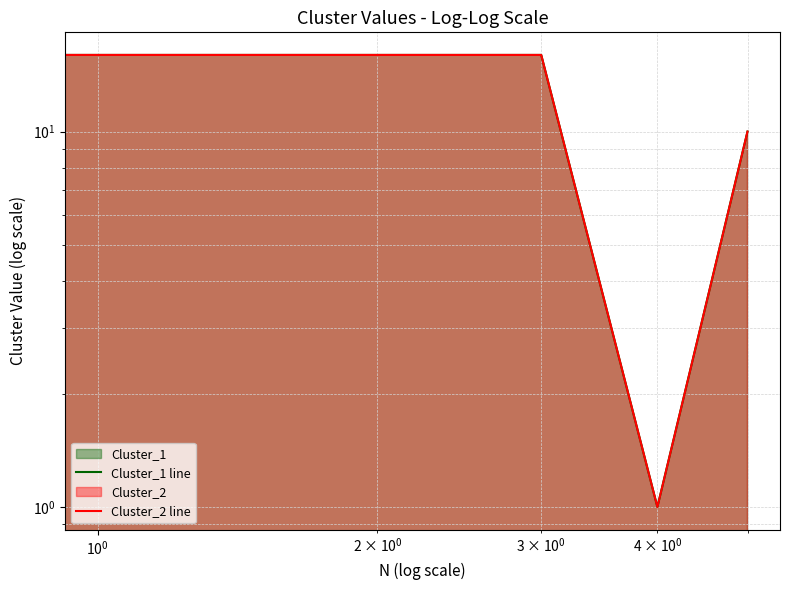

True or false: Cluster_1 line and Cluster_2 line cross at least once.

False